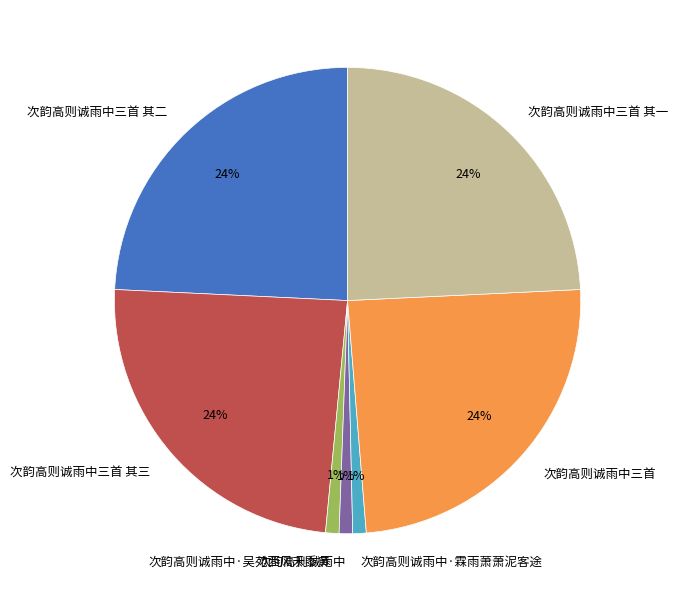

How many slices are in this pie chart?

7